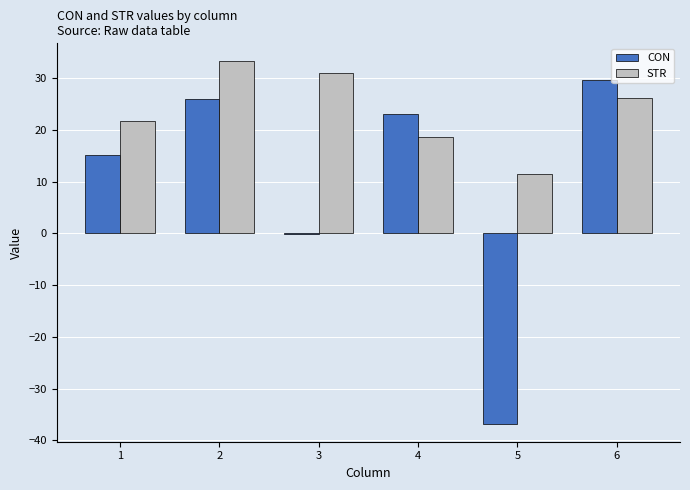

What is the sum of the STR values at 2 and 3?

64.2